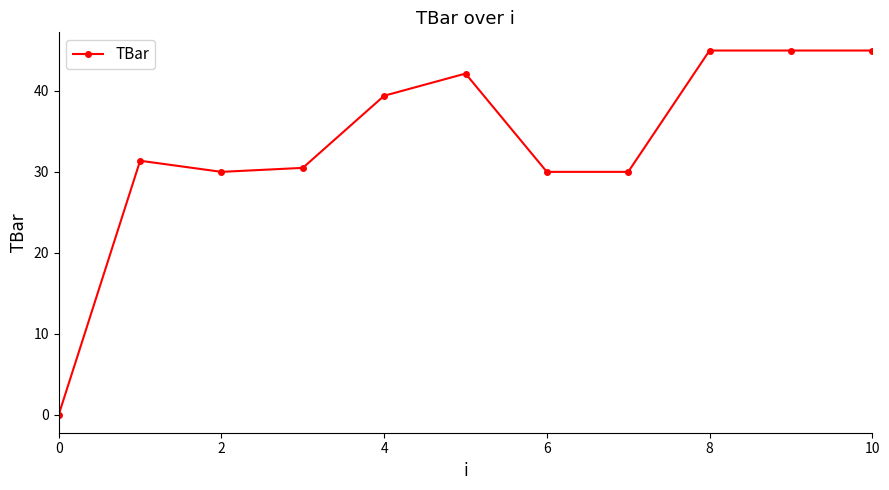

True or false: there are more than 1 points higher than both neighbors.

True